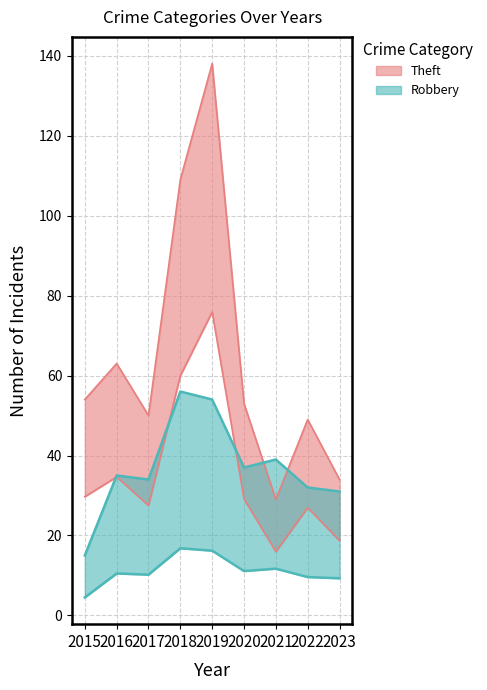

At which category does Theft reach its first local peak?

2016